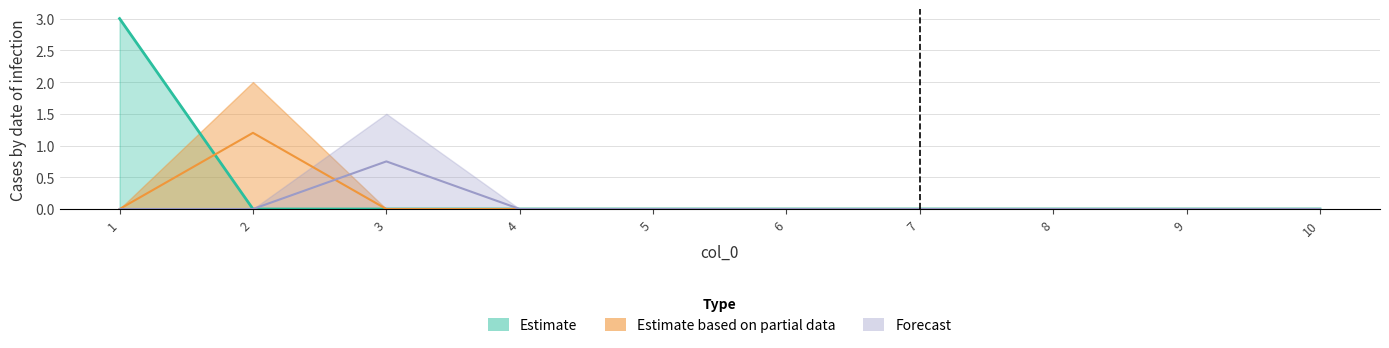

The value of 5 at 10 is -0.6. True or false?

False